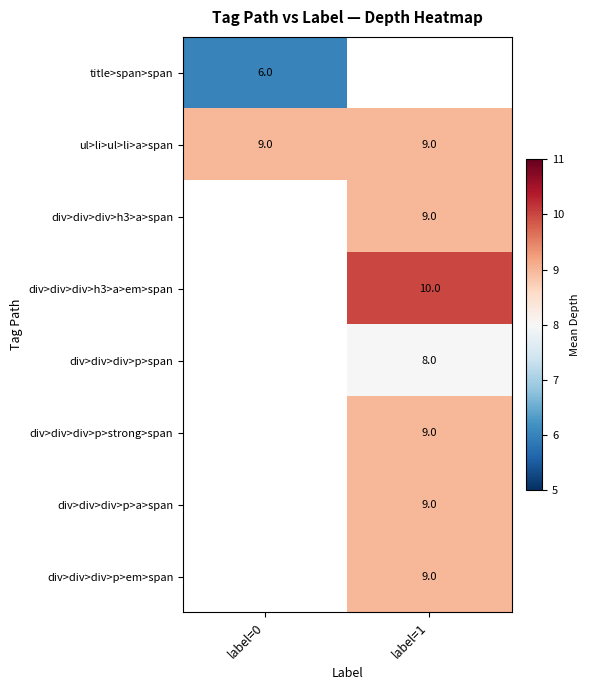

The value of div>div>div>p>a>span at label=1 is 13.5. True or false?

False